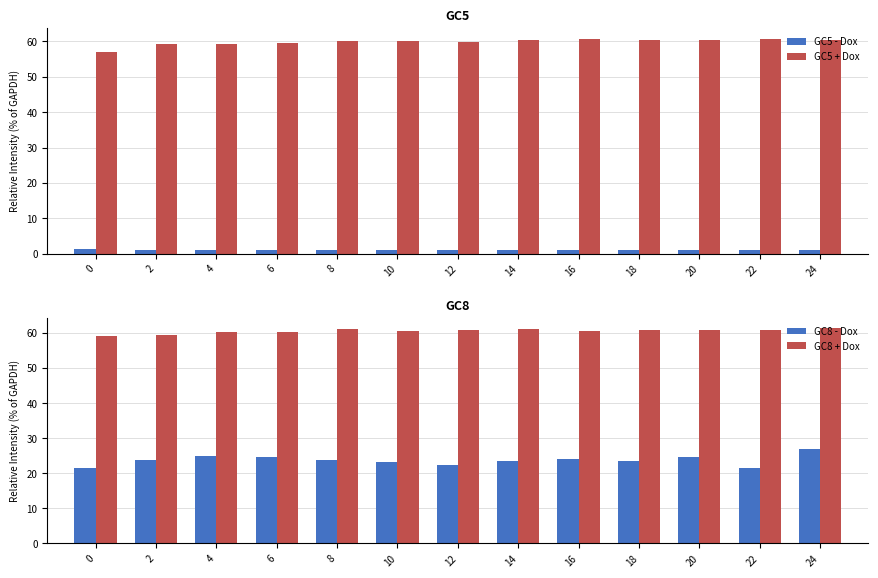

What is the maximum value for GC8 + Dox?

61.4